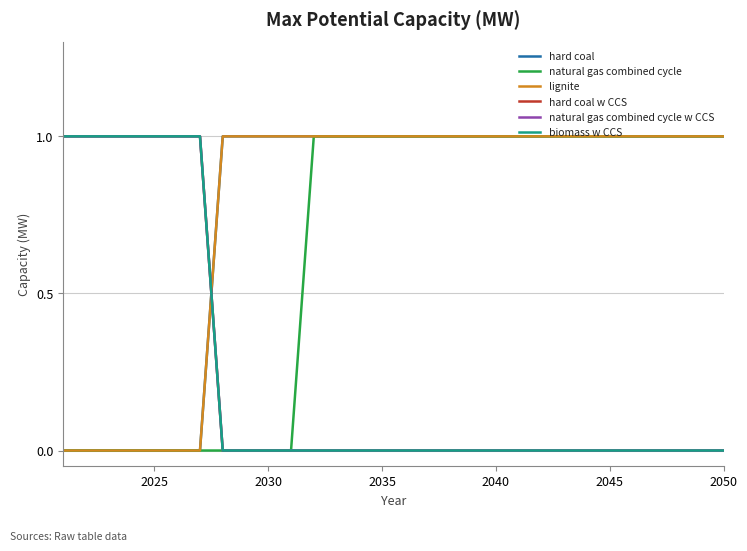

Rank the series by their maximum value, from lowest to highest.

hard coal, natural gas combined cycle, lignite, hard coal w CCS, natural gas combined cycle w CCS, biomass w CCS